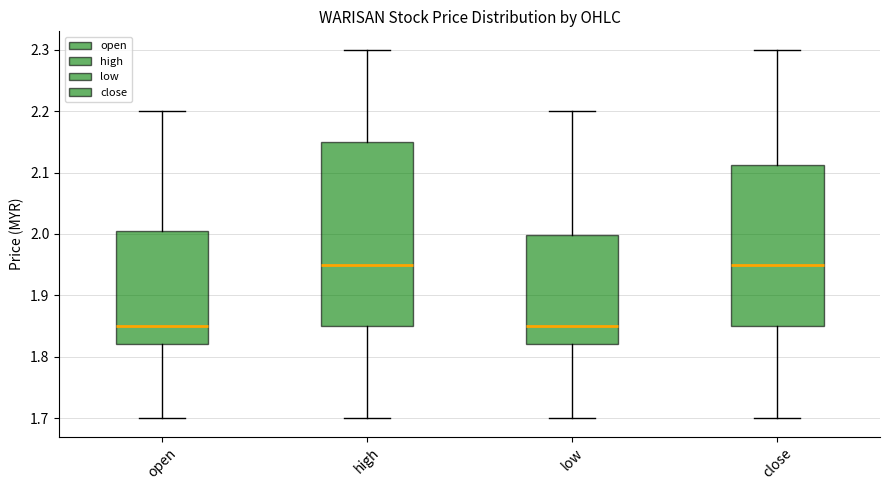

Reading left to right, read every box against the y-axis: the position of its median line, the range the box covers, and the ends of its whiskers. The values are not printed on the chart, so give them approximately, as read against the axis.

open: median 1.85, box 1.82 to 2.01, whiskers 1.70 to 2.20
high: median 1.95, box 1.85 to 2.15, whiskers 1.70 to 2.30
low: median 1.85, box 1.82 to 2.00, whiskers 1.70 to 2.20
close: median 1.95, box 1.85 to 2.11, whiskers 1.70 to 2.30